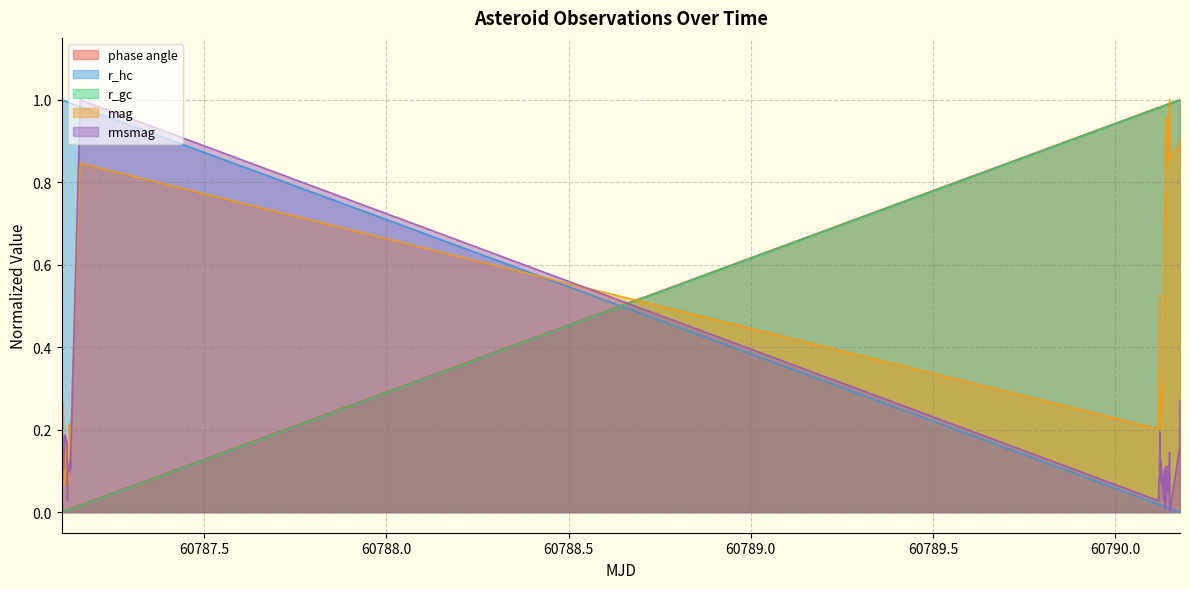

How many times do rmsmag and phase angle cross each other?

1